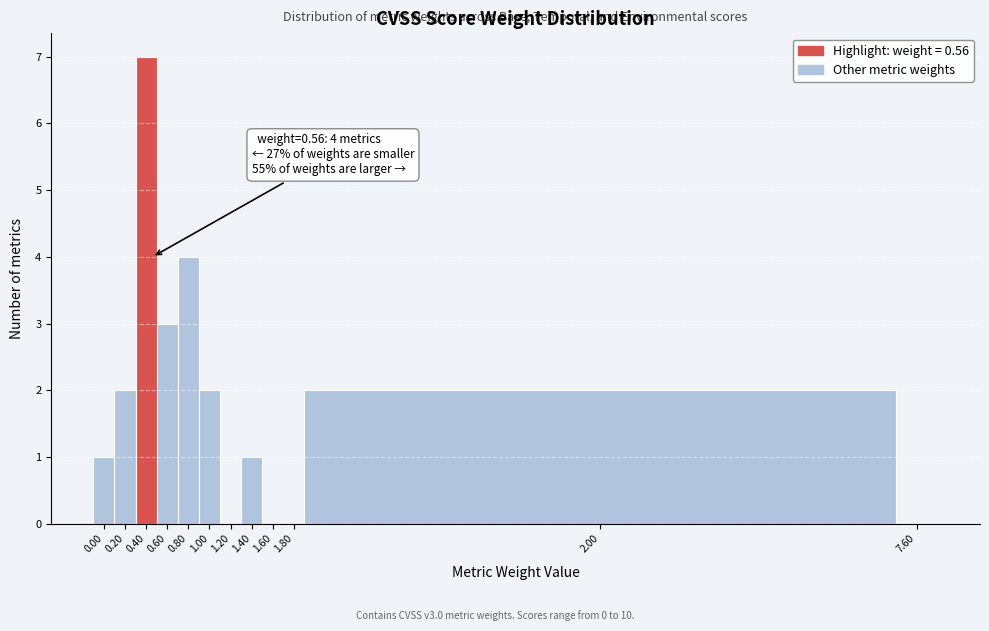

Reading left to right, what are all the values shown in this chart?

0.00=1	0.20=2	0.40=7	0.60=3	0.80=4	1.00=2	1.20=0	1.40=1	1.60=0	1.80=0	2.00=2	7.60=0